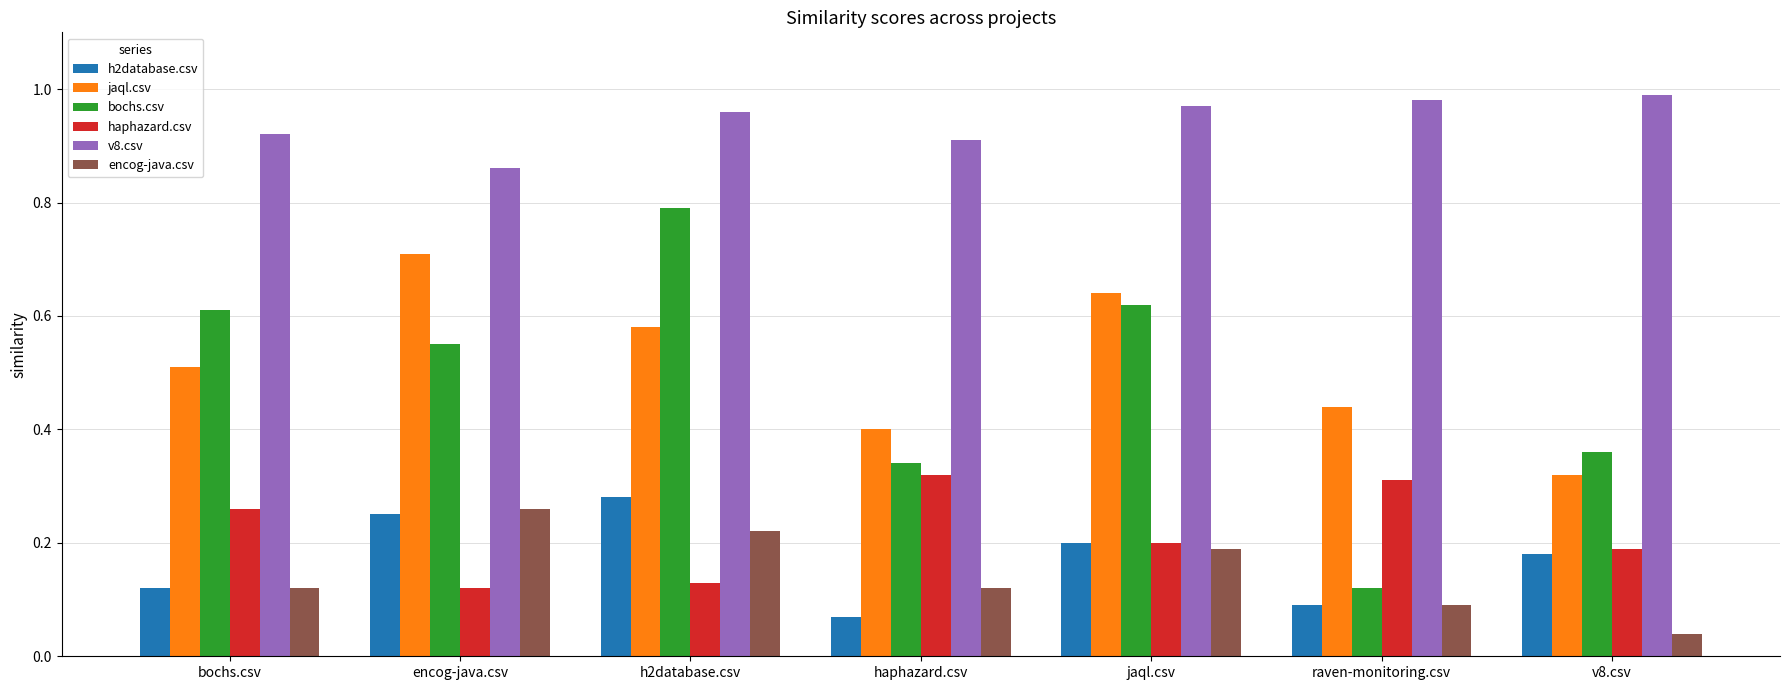

At which category does the chart reach its peak across all series?

v8.csv